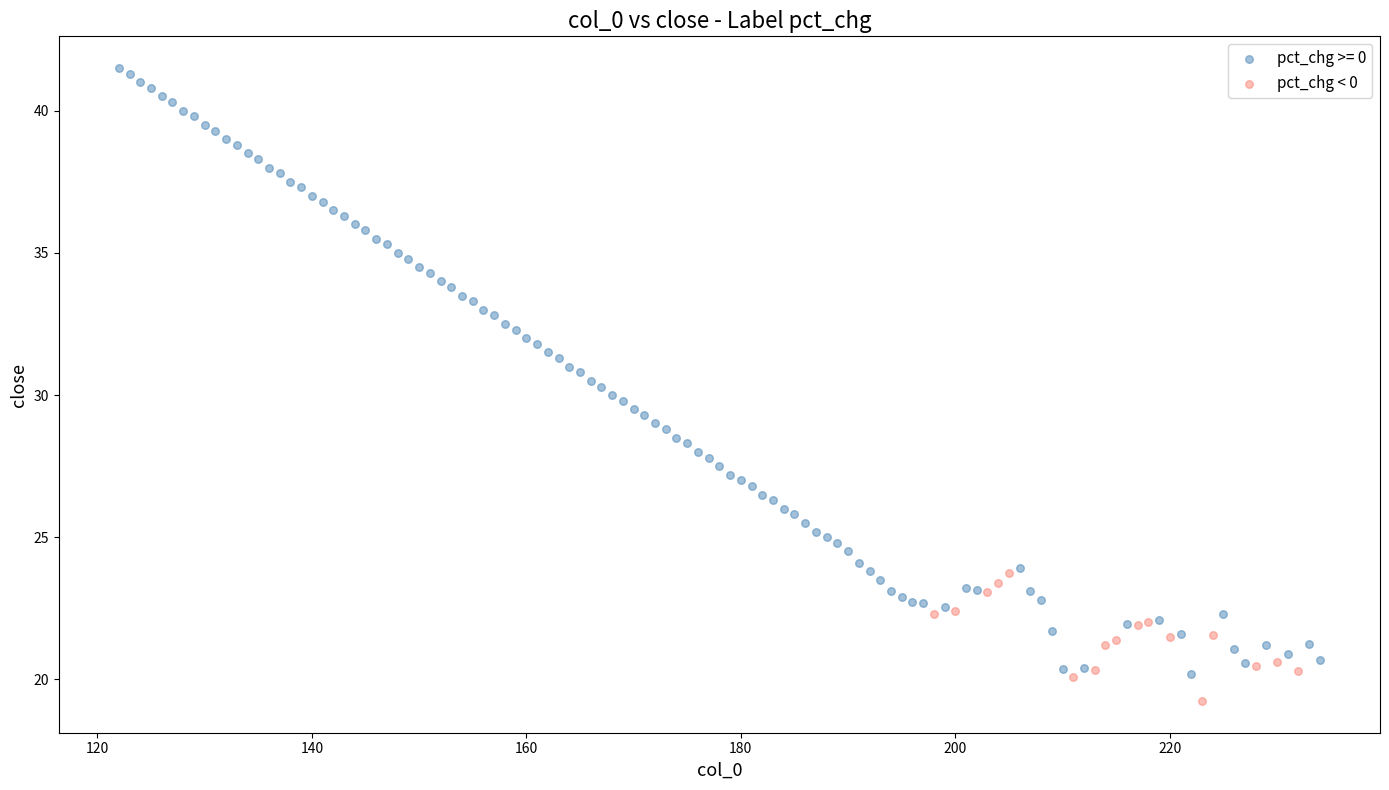

Which series reaches the maximum Y coordinate?

pct_chg >= 0